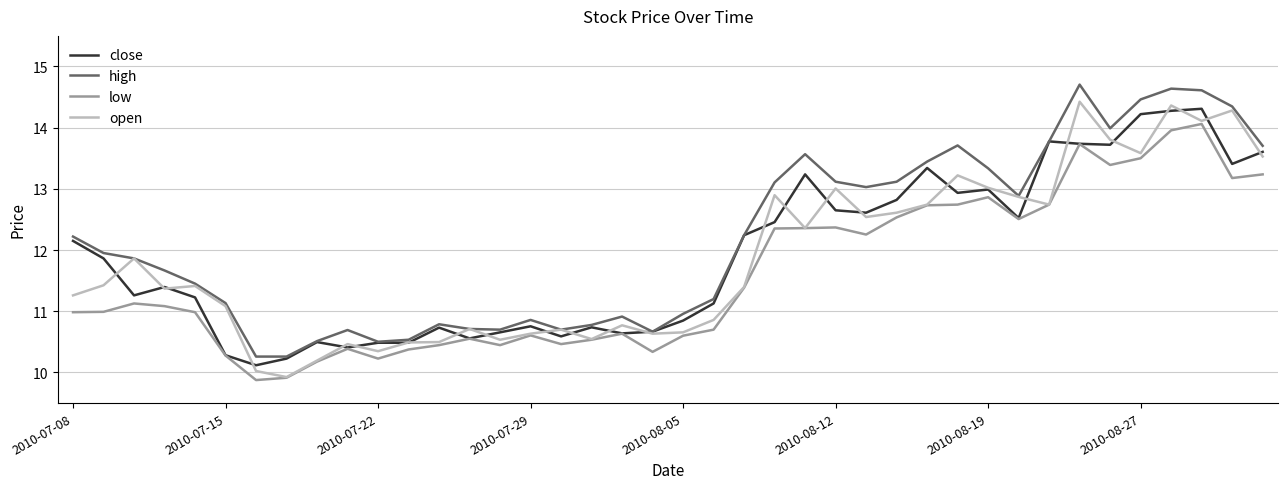

Is this an area chart (filled region under the line)?

No